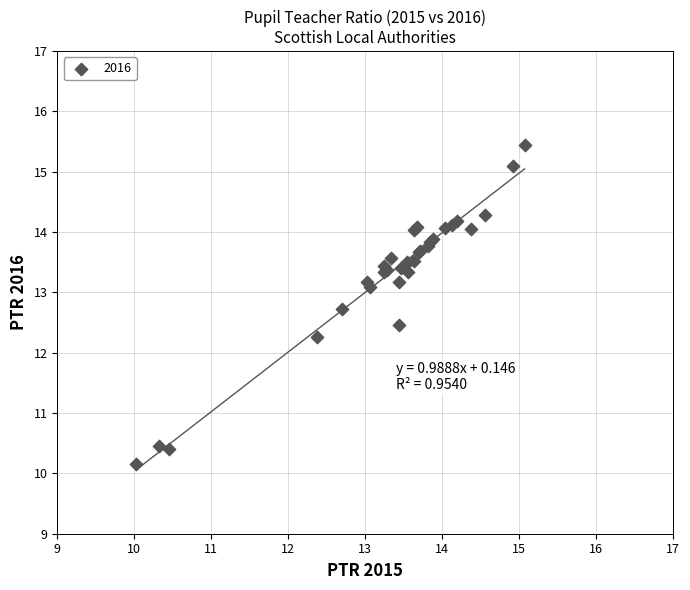

What Y value in the scatter plot is closest to 12?

12.3